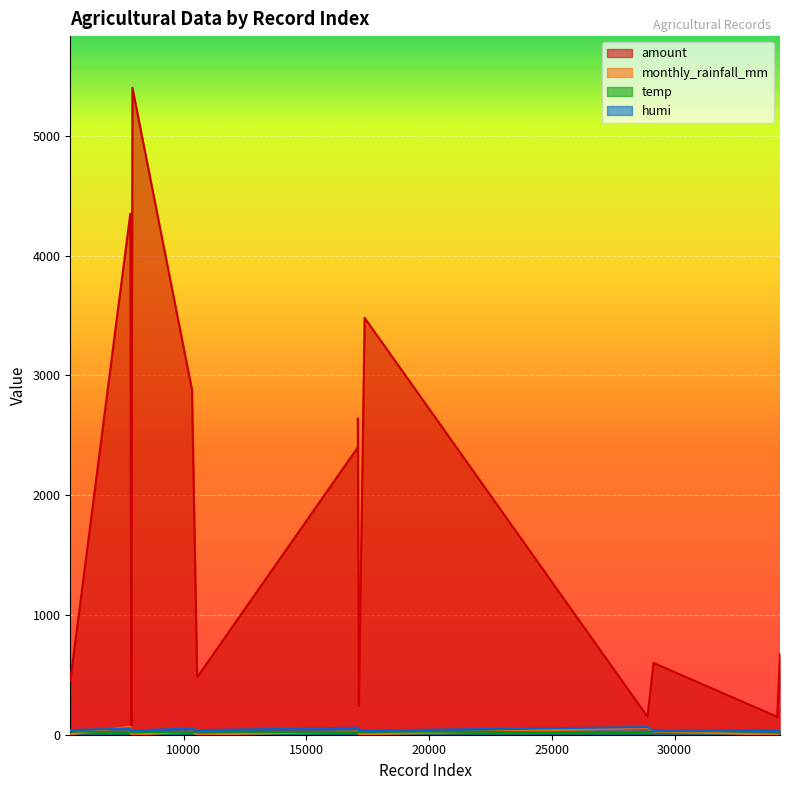

The temp series shows 24.0 at 17135. True or false?

True